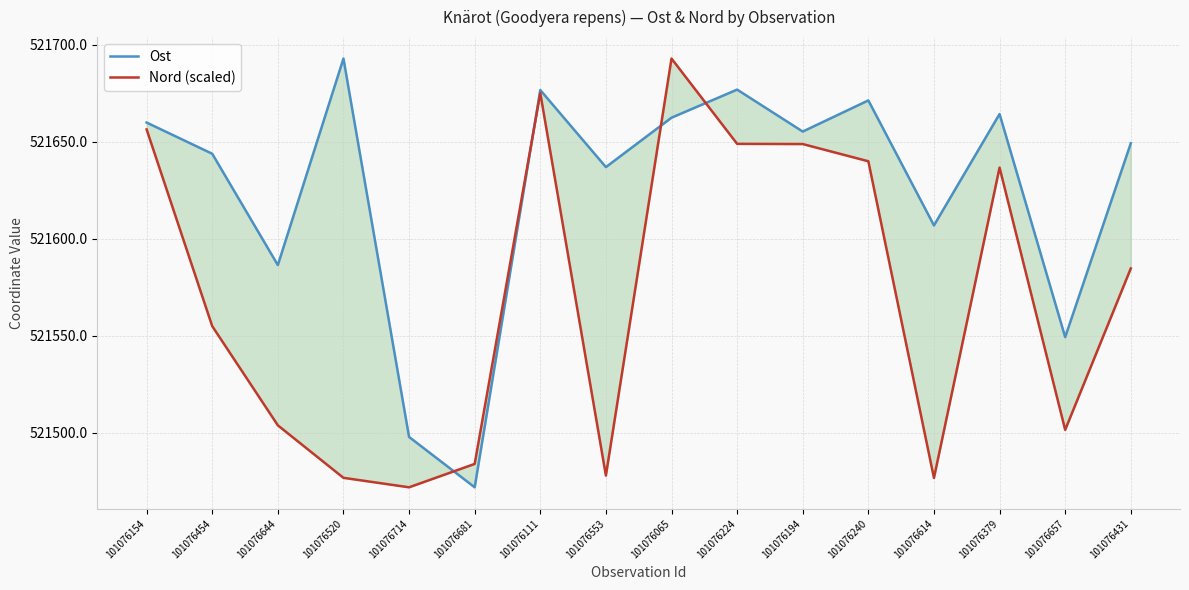

At which category is the sum across all series the highest?

101076065